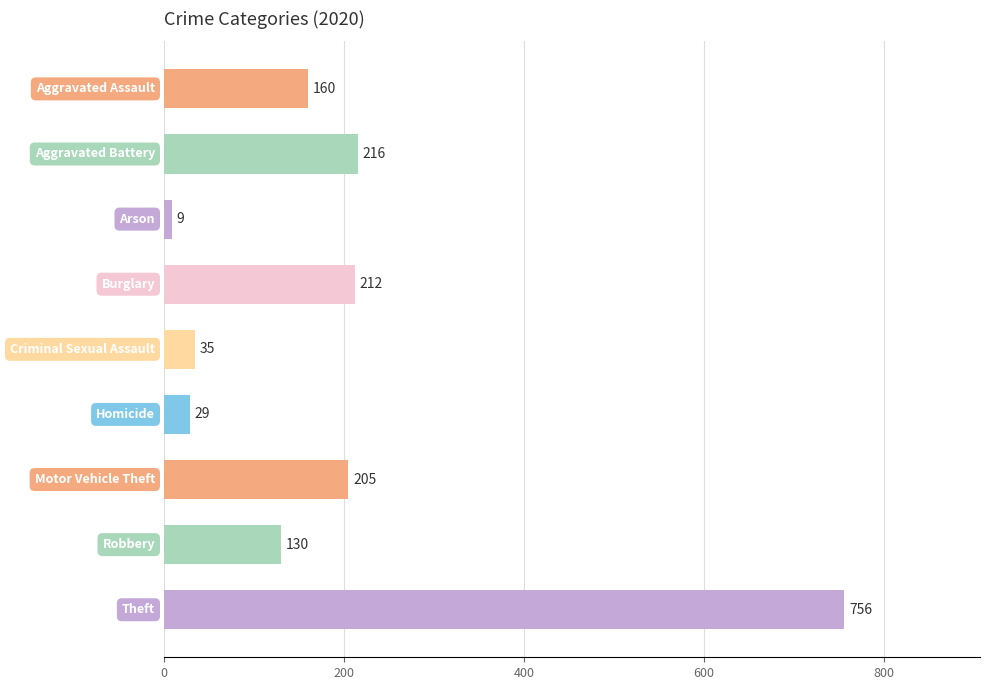

What is the value of the 1st bar from the top?

160